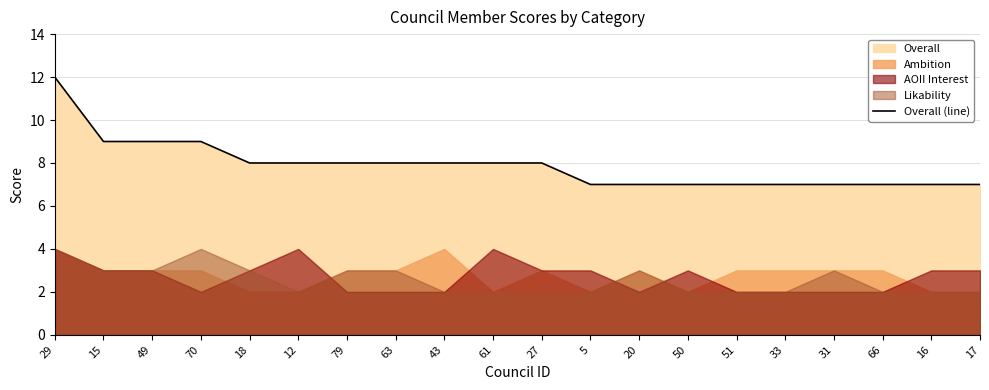

The chart shows a value of 8 at 18. True or false?

True